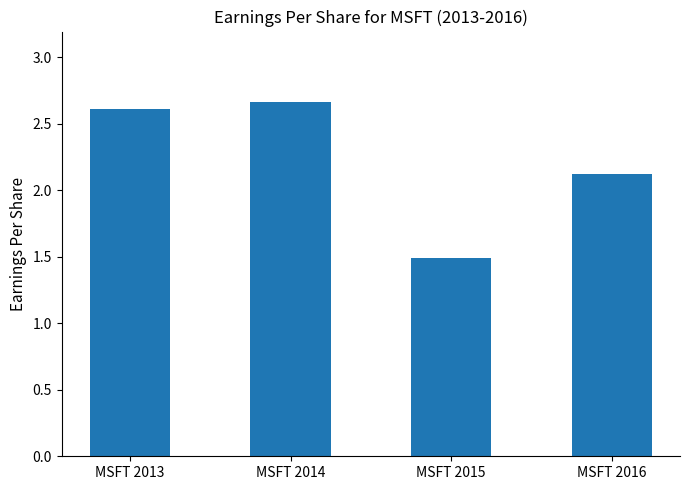

What is the difference between the second highest and minimum values?

1.1